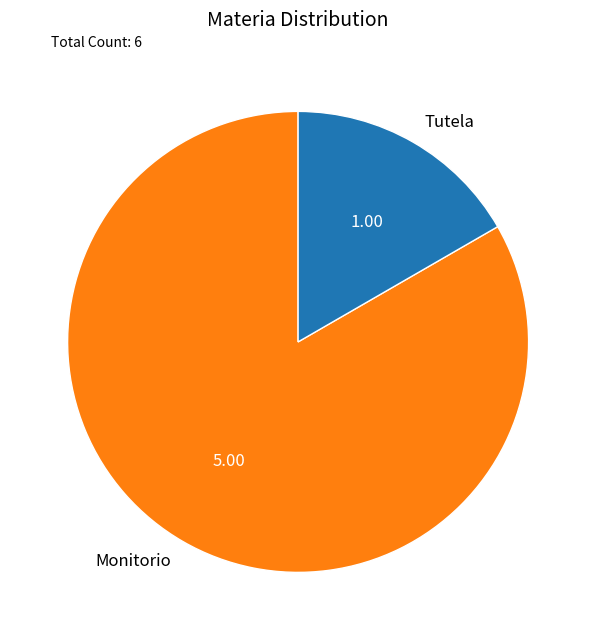

Rank the categories by value from lowest to highest.

Tutela, Monitorio